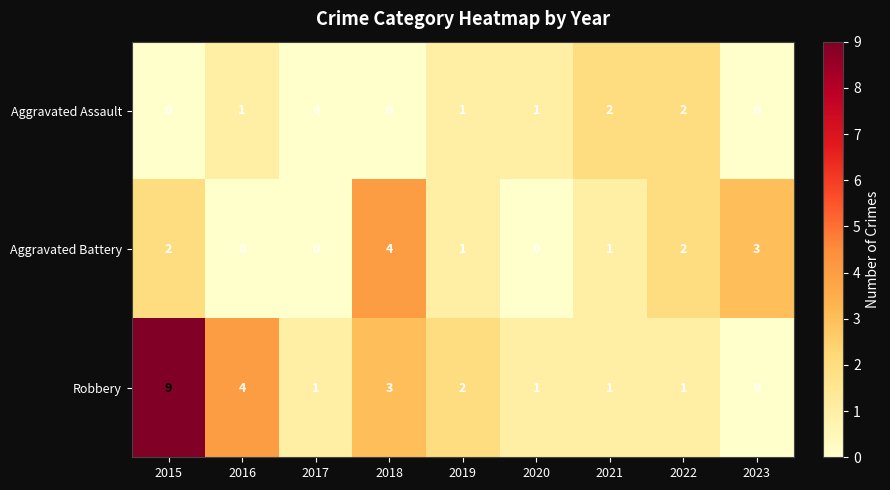

The value of Robbery at 2020 is 1. True or false?

True